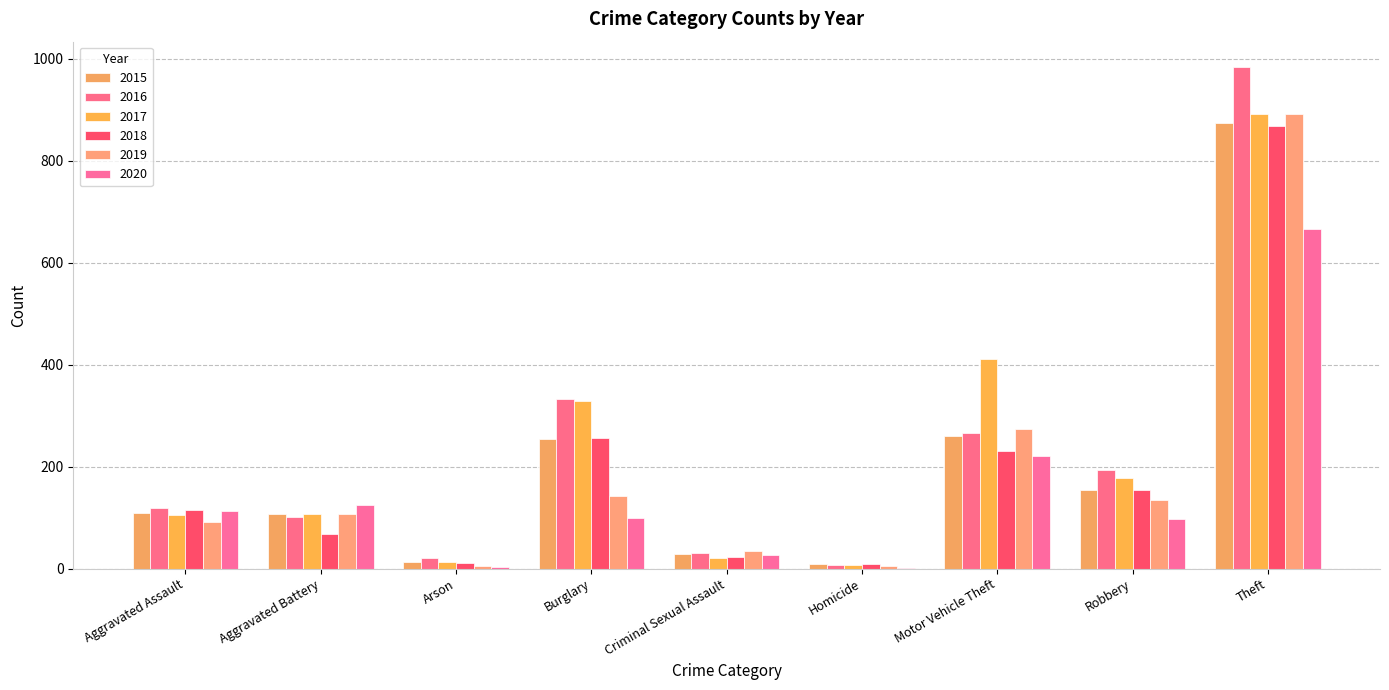

What is the sum of all 2020 values?

1355